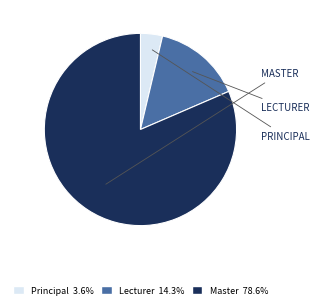

Do Master and Lecturer together represent more than half of the pie?

Yes